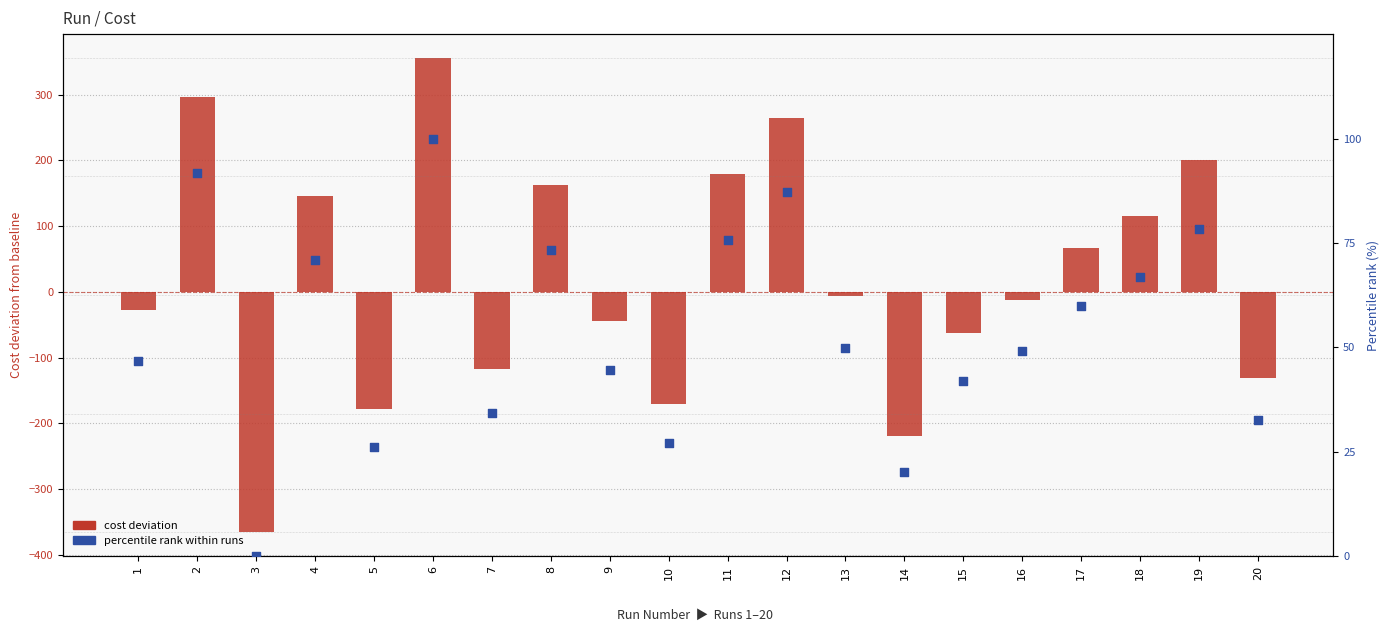

At how many categories does at least one series exceed 236?

3